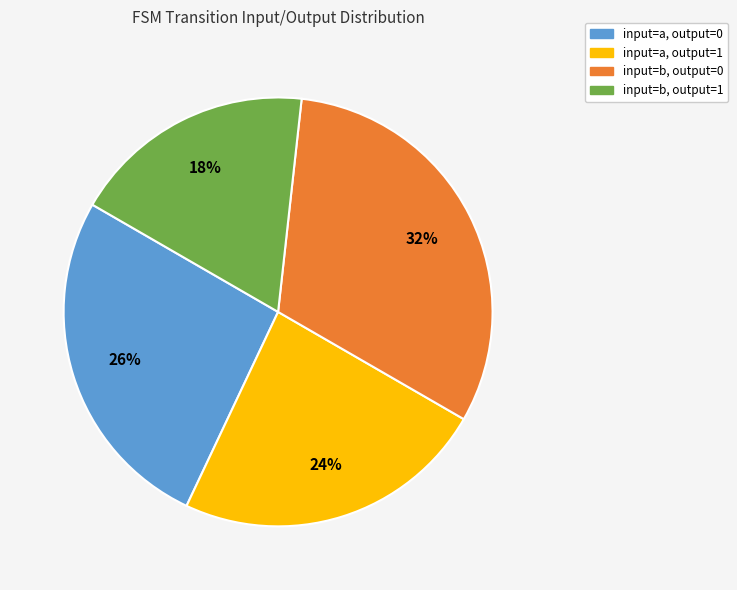

Is there a majority slice in this chart?

No